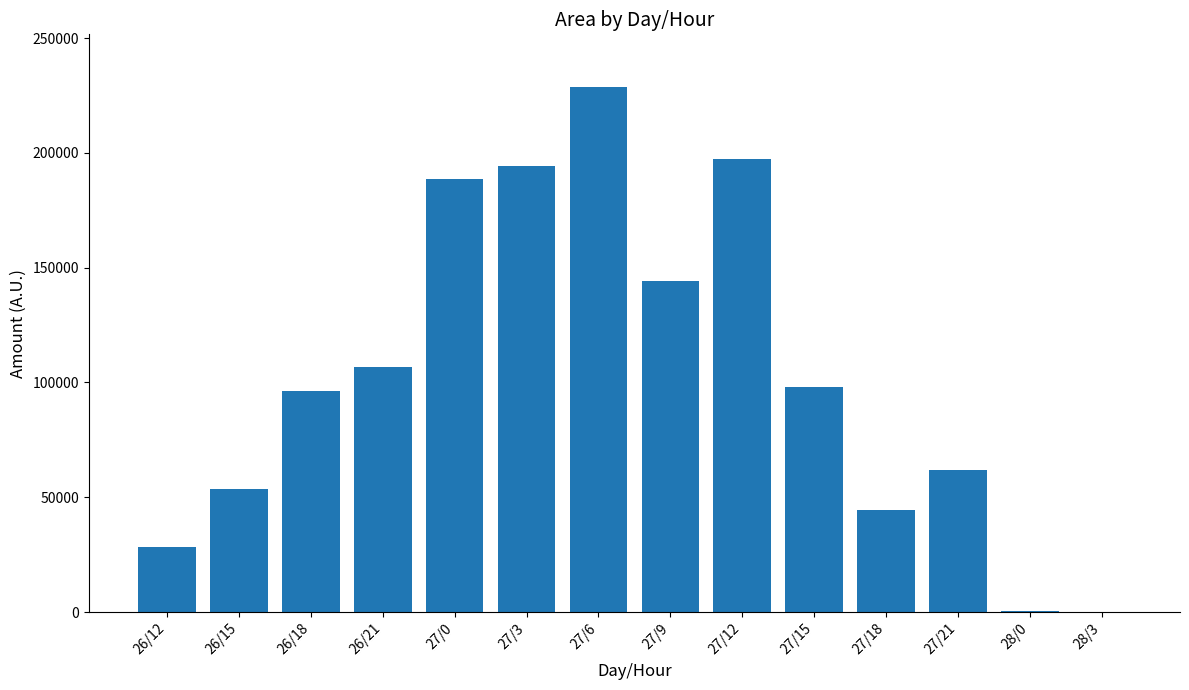

What is the sum of all values?

1443750